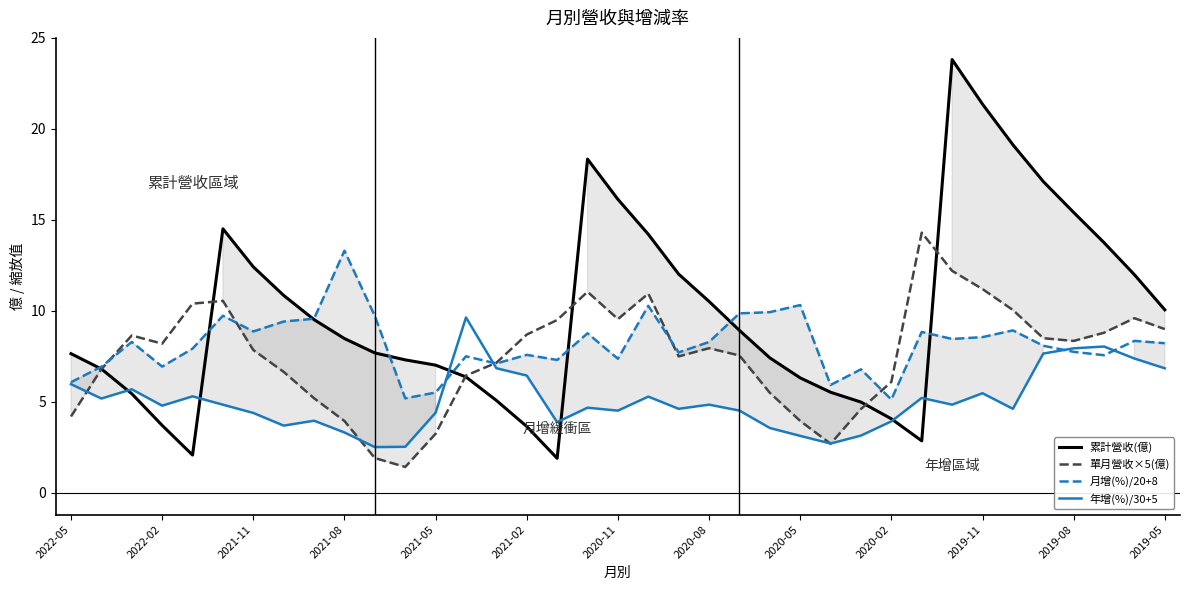

How many lines are shown in the chart?

4